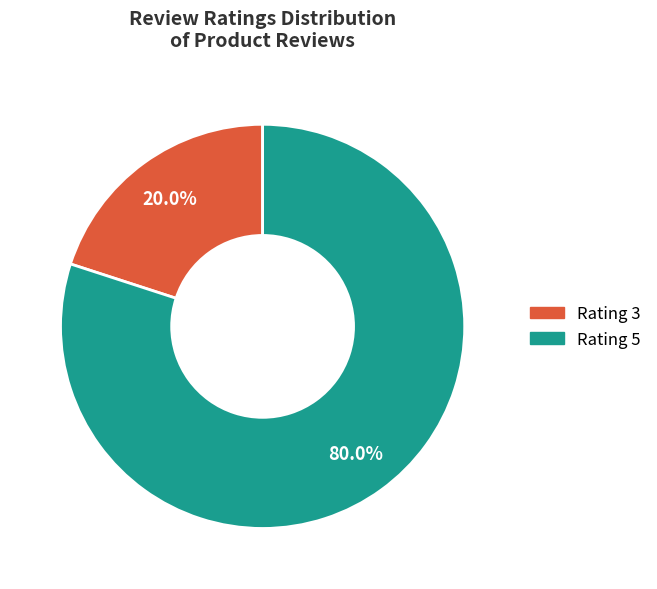

Is there a majority slice in this chart?

Yes